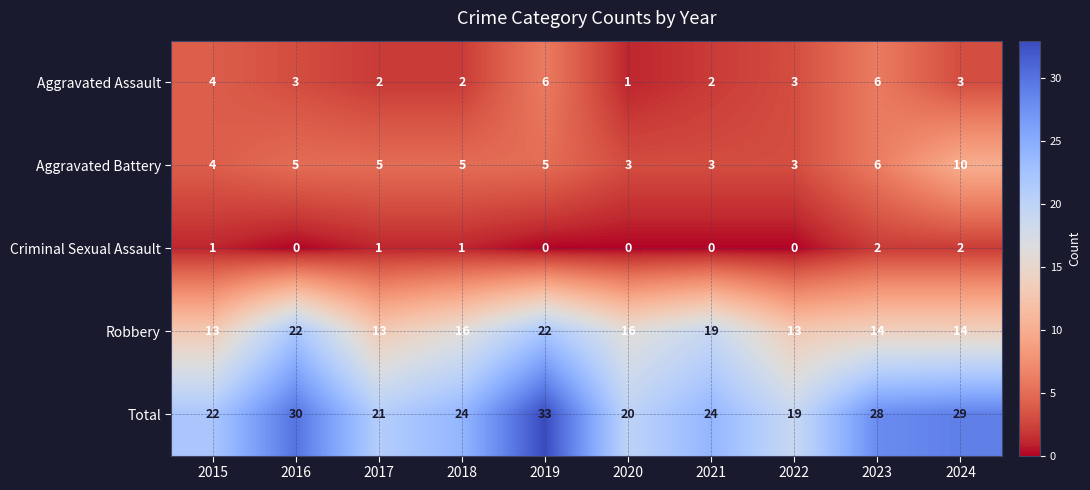

At which label does Total reach its peak?

2019